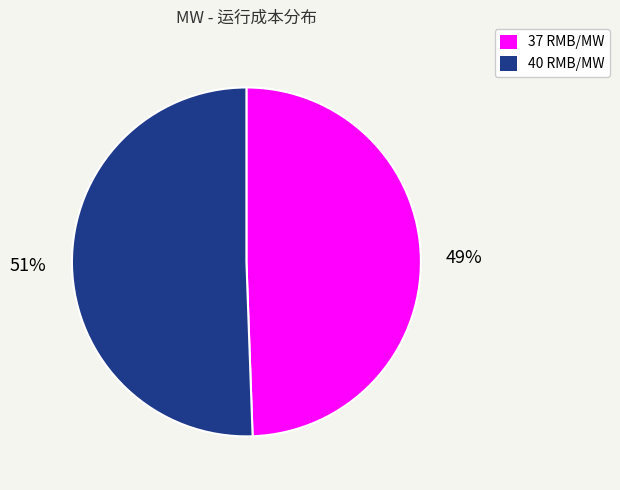

Is it true that 40 is 51% of the pie?

True